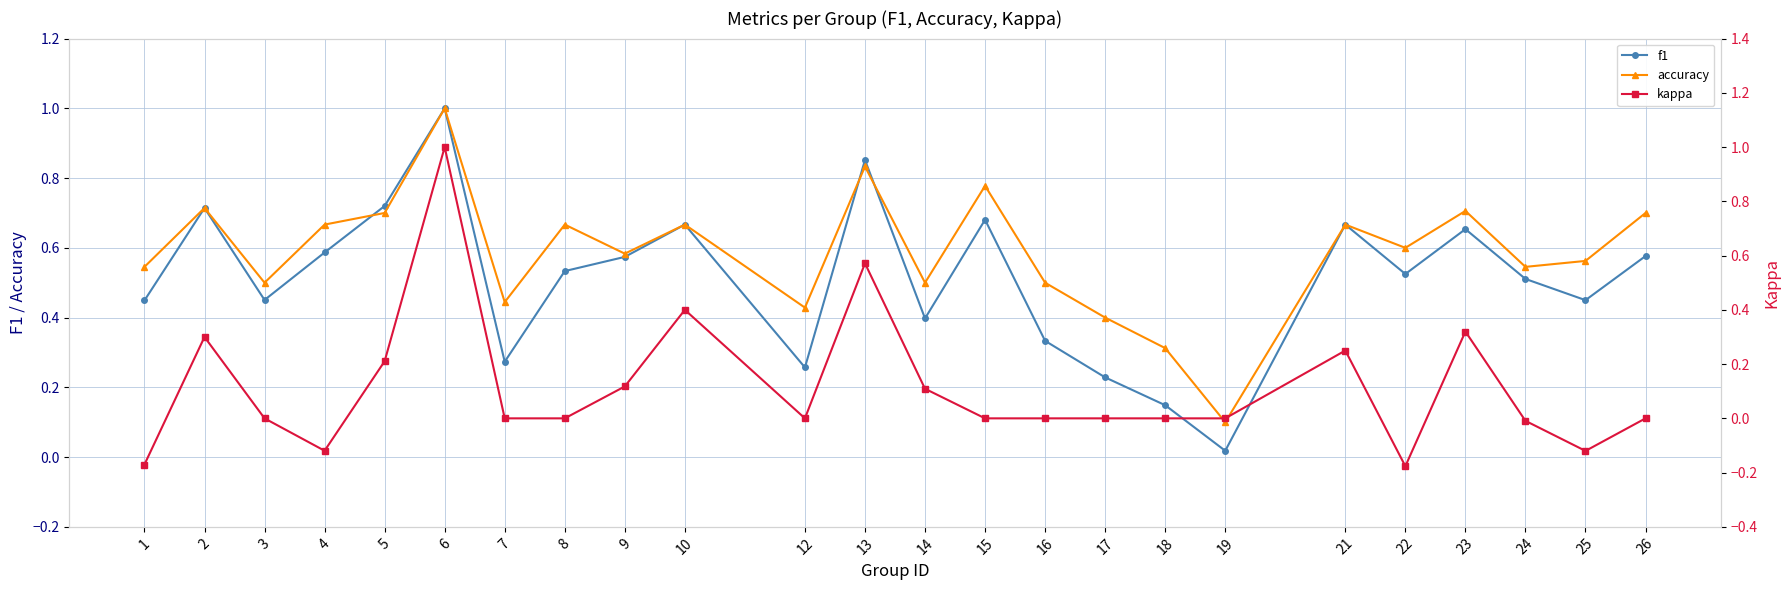

What is the sum of the accuracy values at 25 and 3?

1.1